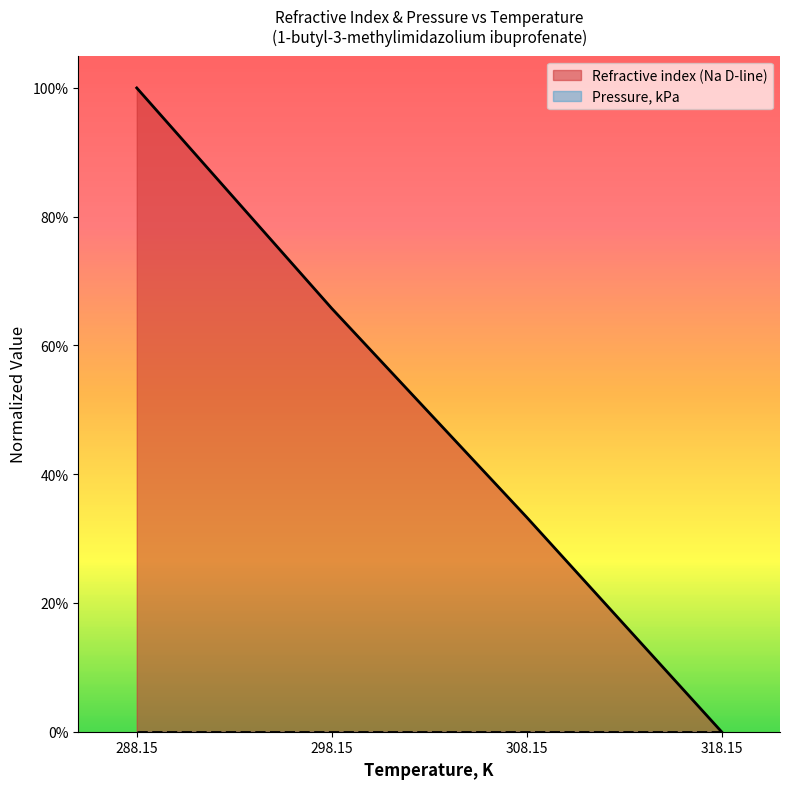

Rank the categories by value from lowest to highest.

318.15, 308.15, 298.15, 288.15